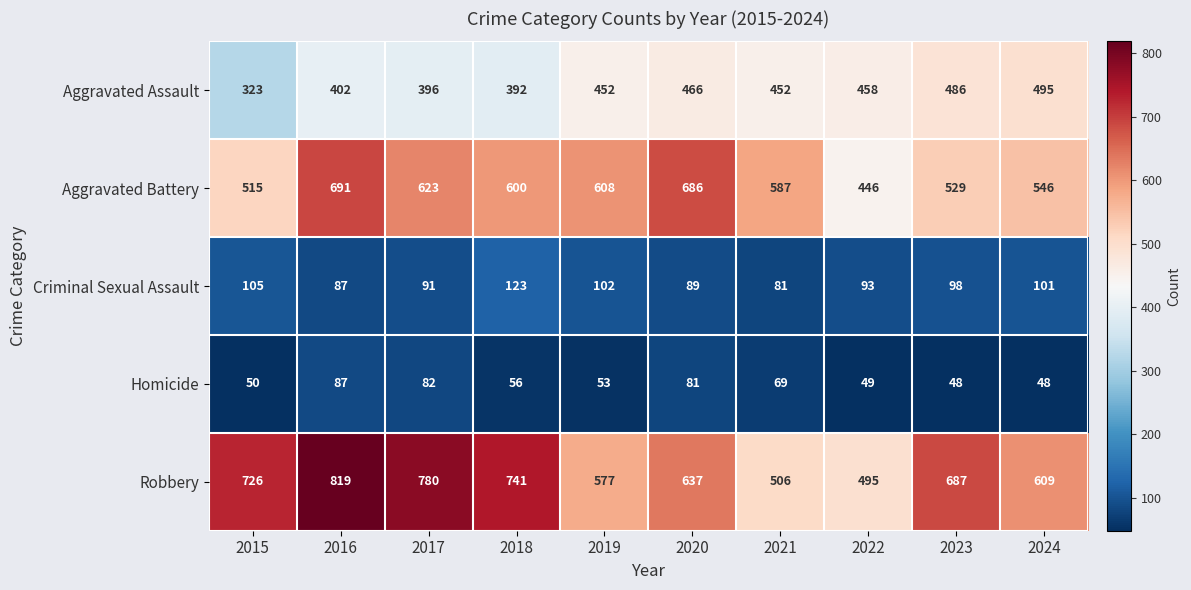

What is the sum of all Aggravated Assault values?

4322